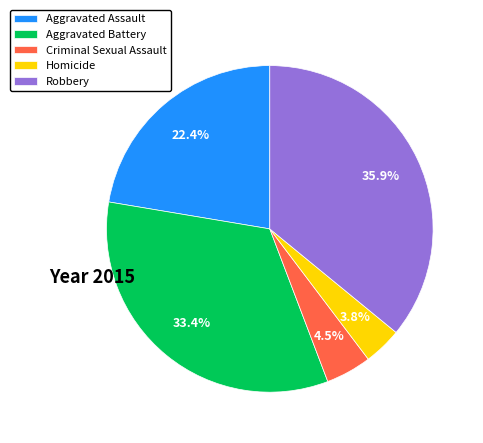

Which category has the biggest portion of the pie?

Robbery